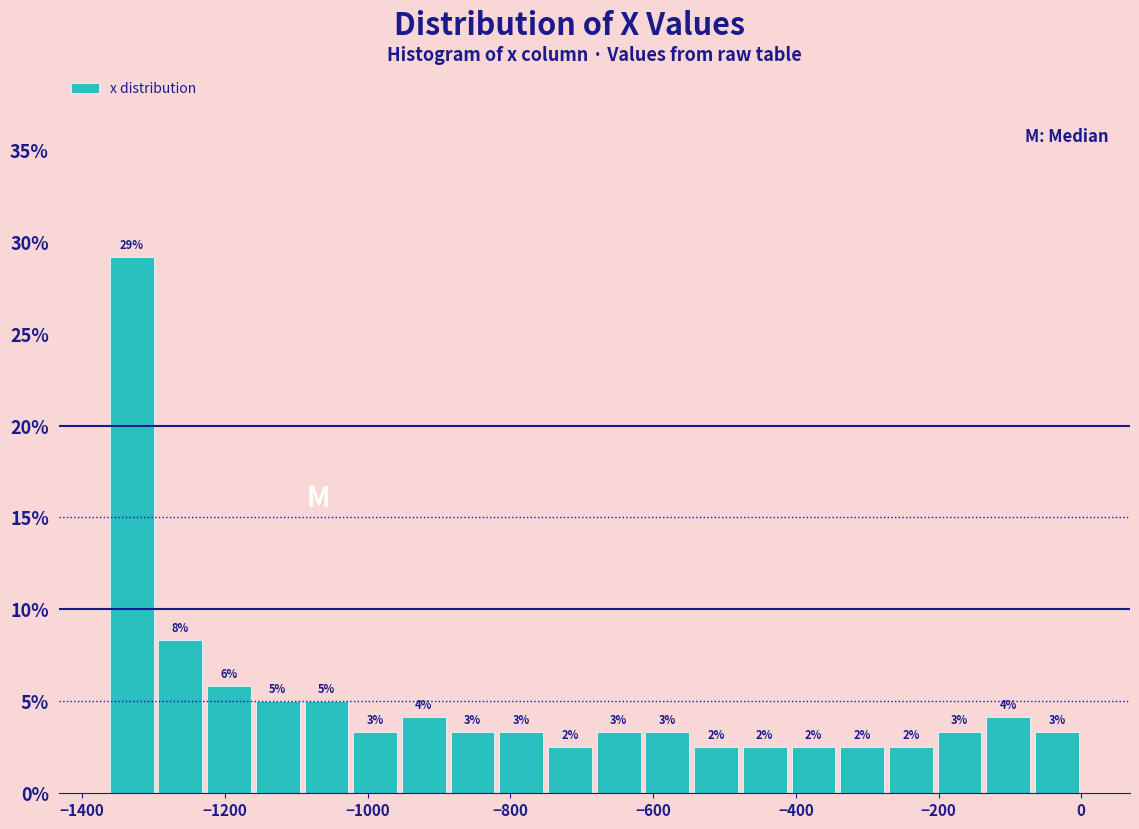

Read against the x-axis, roughly where is the centre of the tallest bar?

-1340